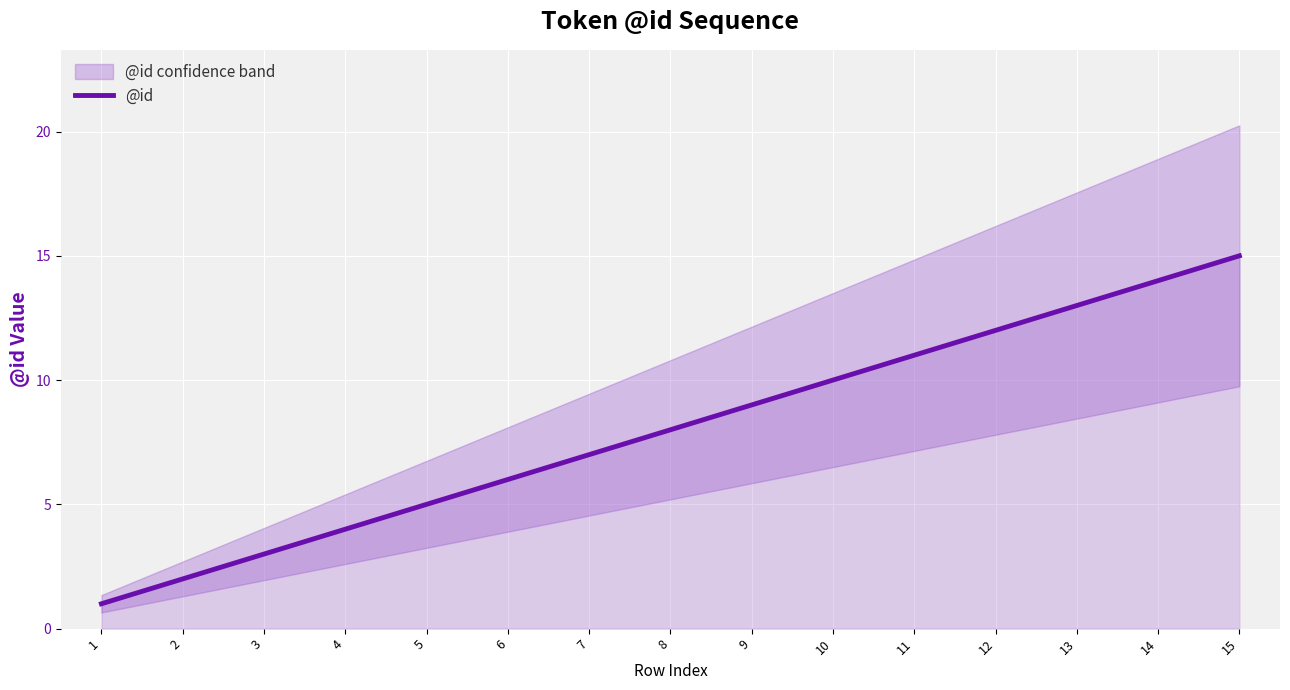

Is this an area chart (filled region under the line)?

No